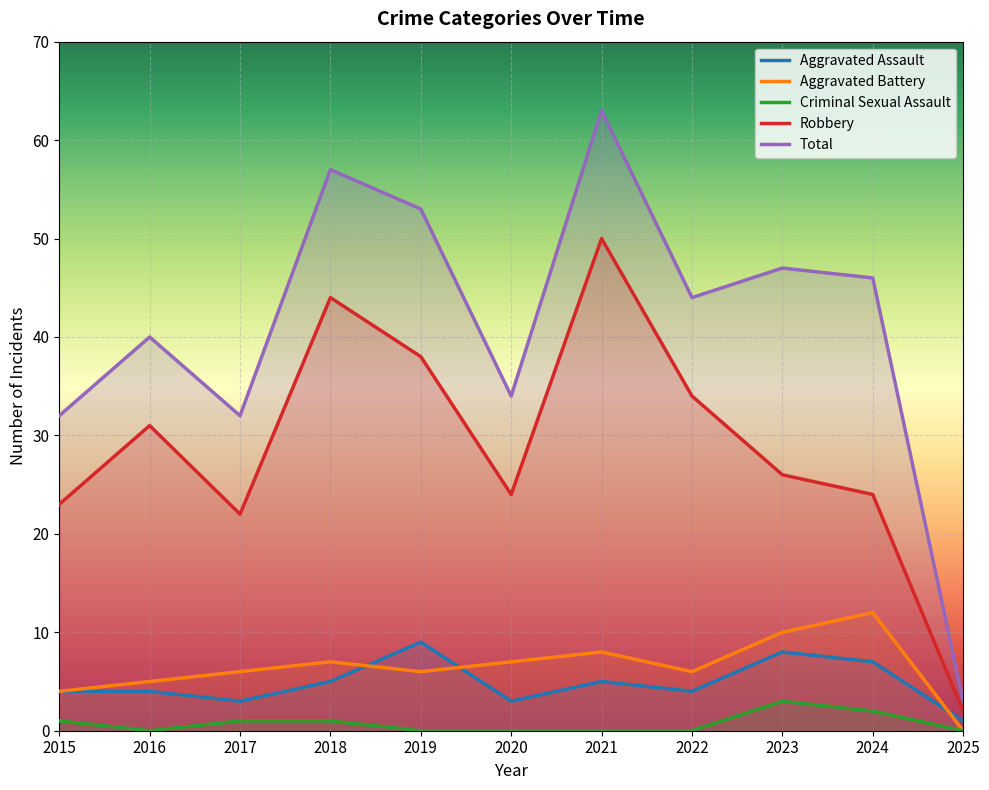

Where is the first local minimum for Aggravated Battery?

2019